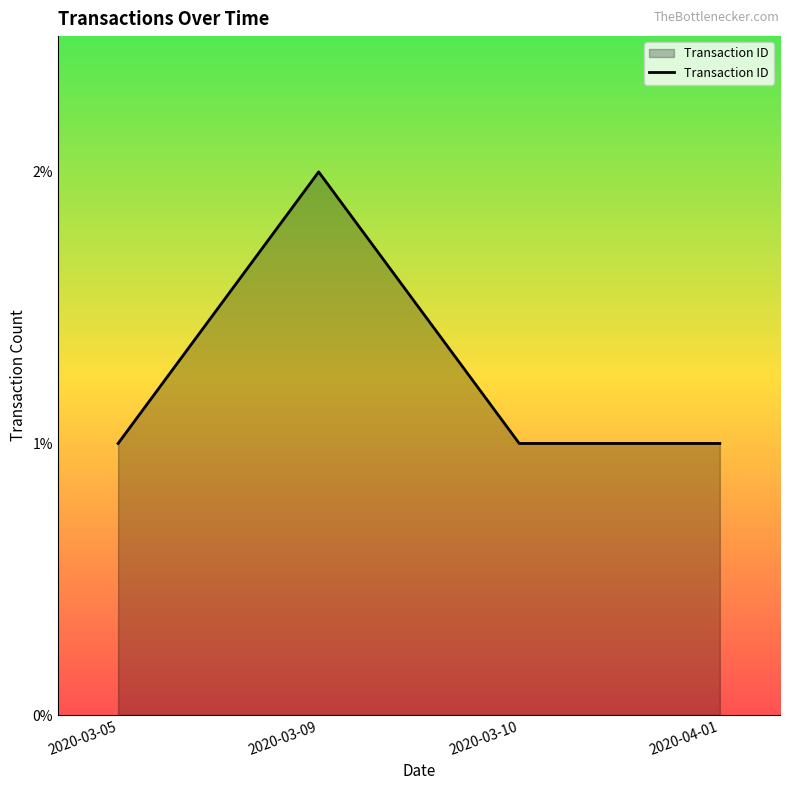

True or false: the data shows 2 at 2020-03-10.

False